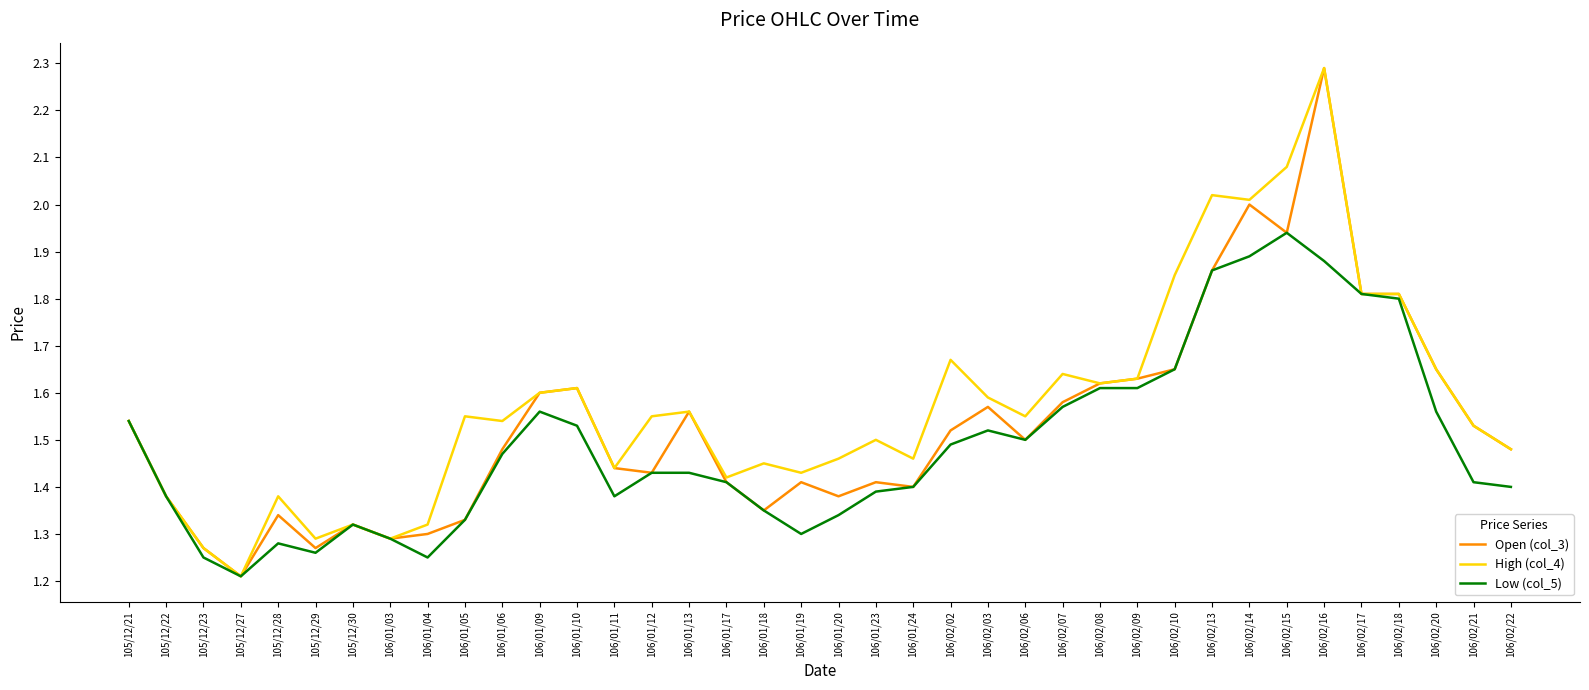

What position from the right is 106/02/03?

15